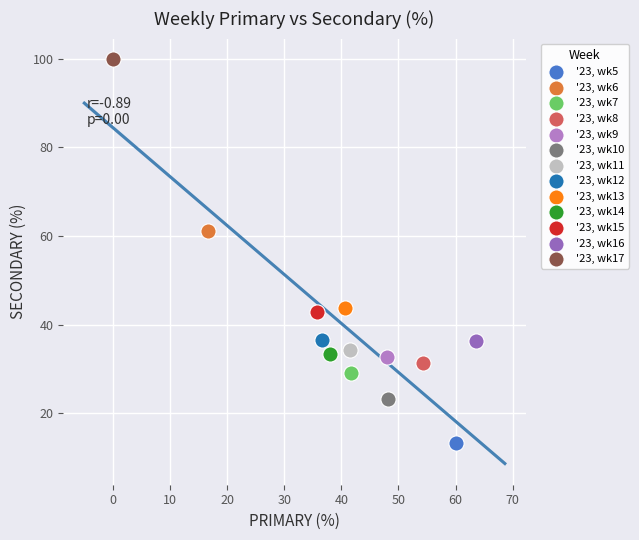

What are all the series names shown in the legend?

'23, wk5, '23, wk6, '23, wk7, '23, wk8, '23, wk9, '23, wk10, '23, wk11, '23, wk12, '23, wk13, '23, wk14, '23, wk15, '23, wk16, '23, wk17